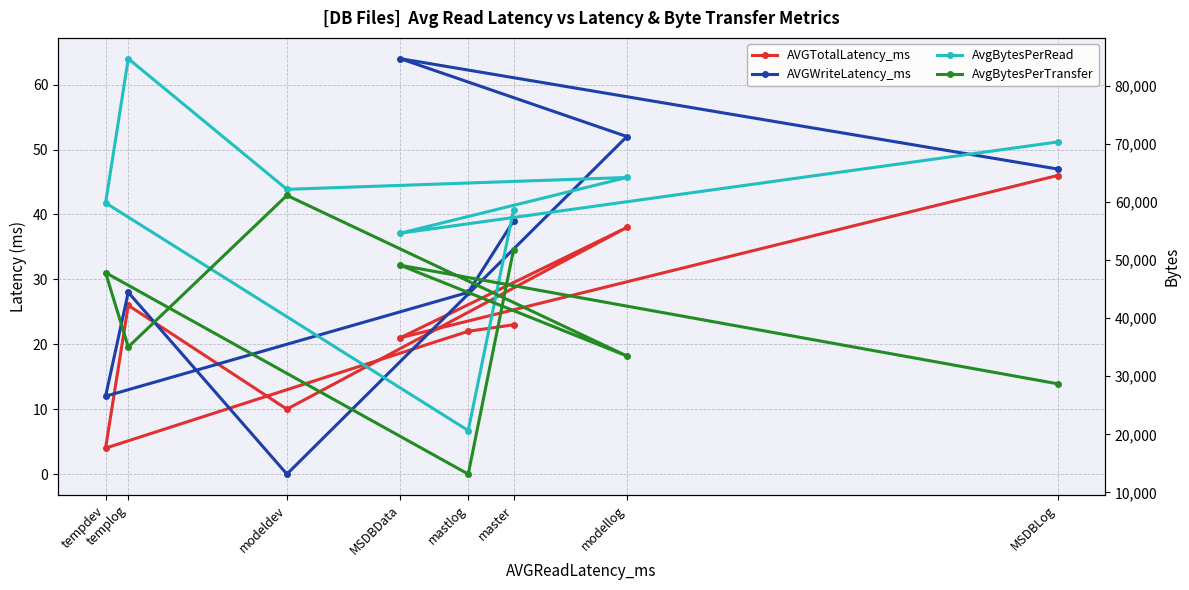

Is this an area chart (filled region under the line)?

No